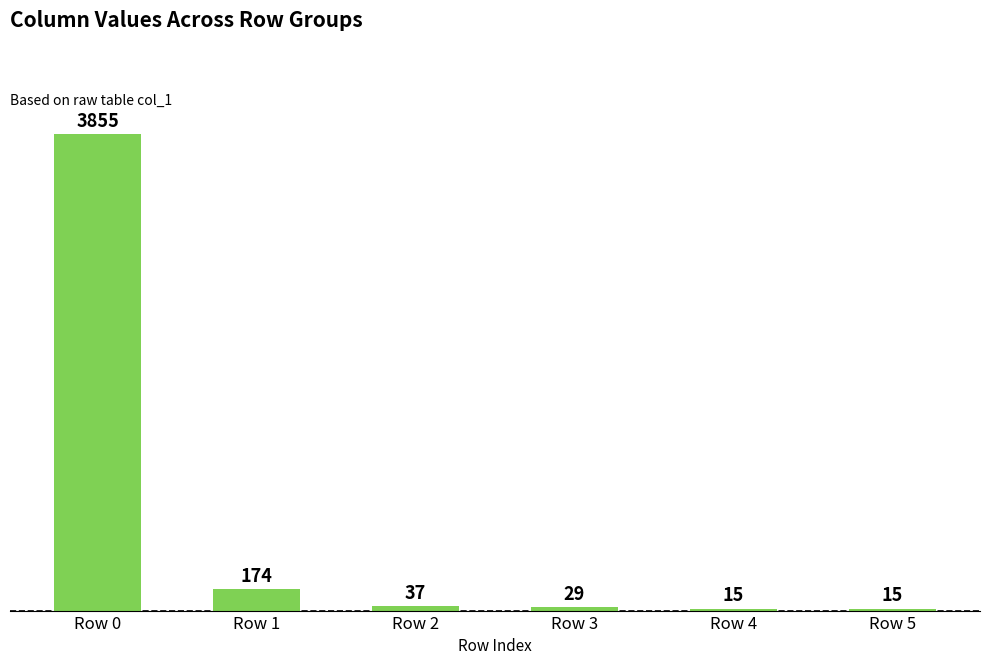

How many bars are there in total?

6